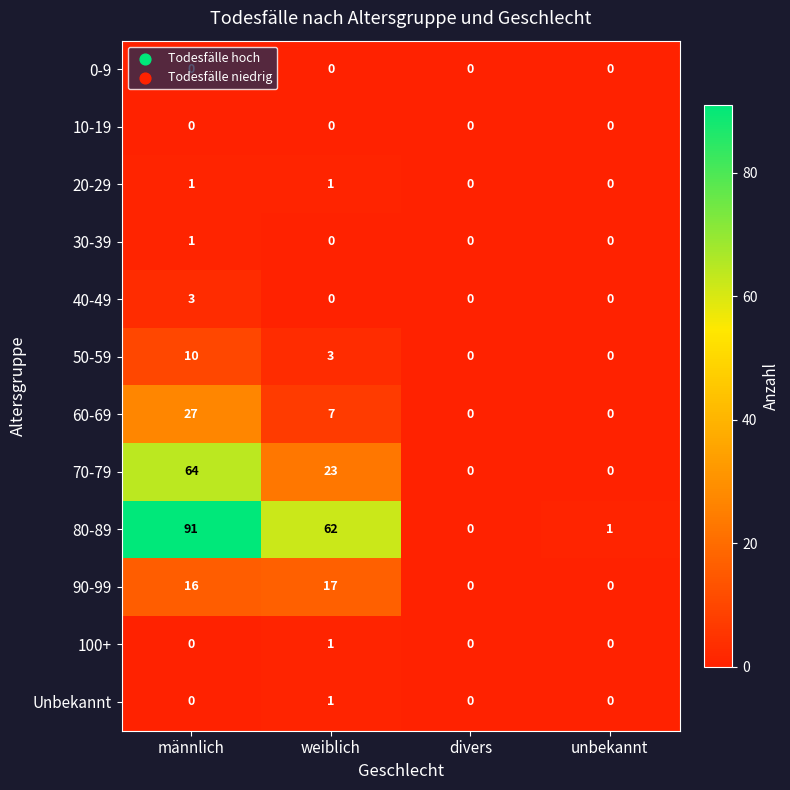

What value does the 70-79 series have at weiblich, to the nearest 5?

25